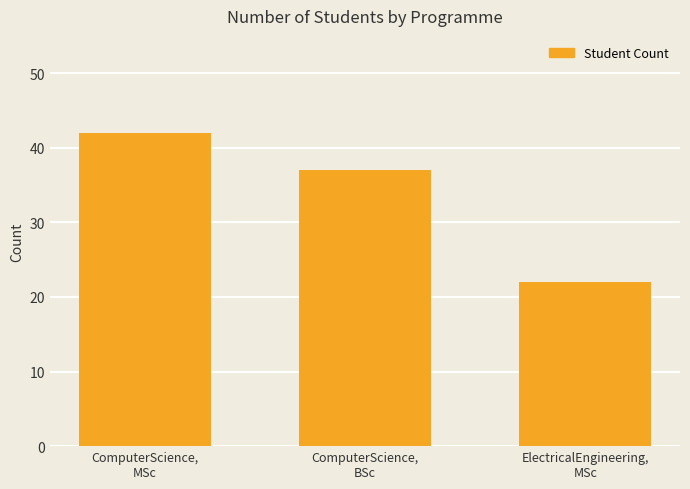

Reading left to right, what are all the values shown in this chart?

42	37	22